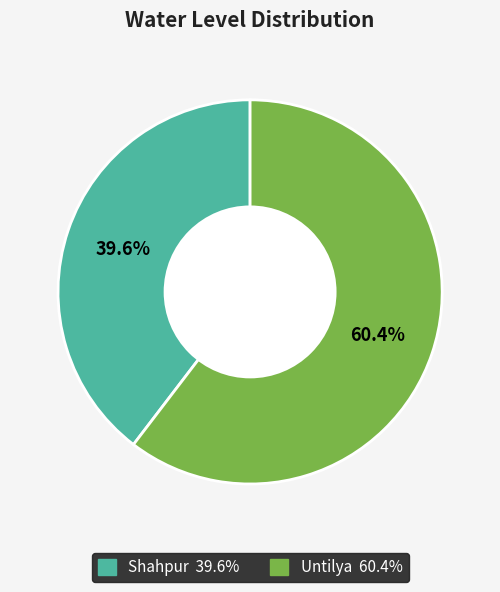

What is the ratio of the value at Untilya to the value at Shahpur?

1.5